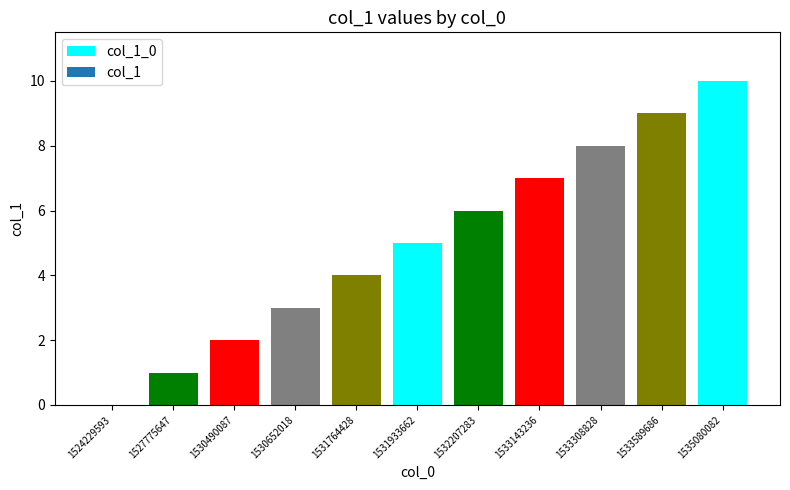

What is the change in value from 1527775647 to 1531933662?

+4